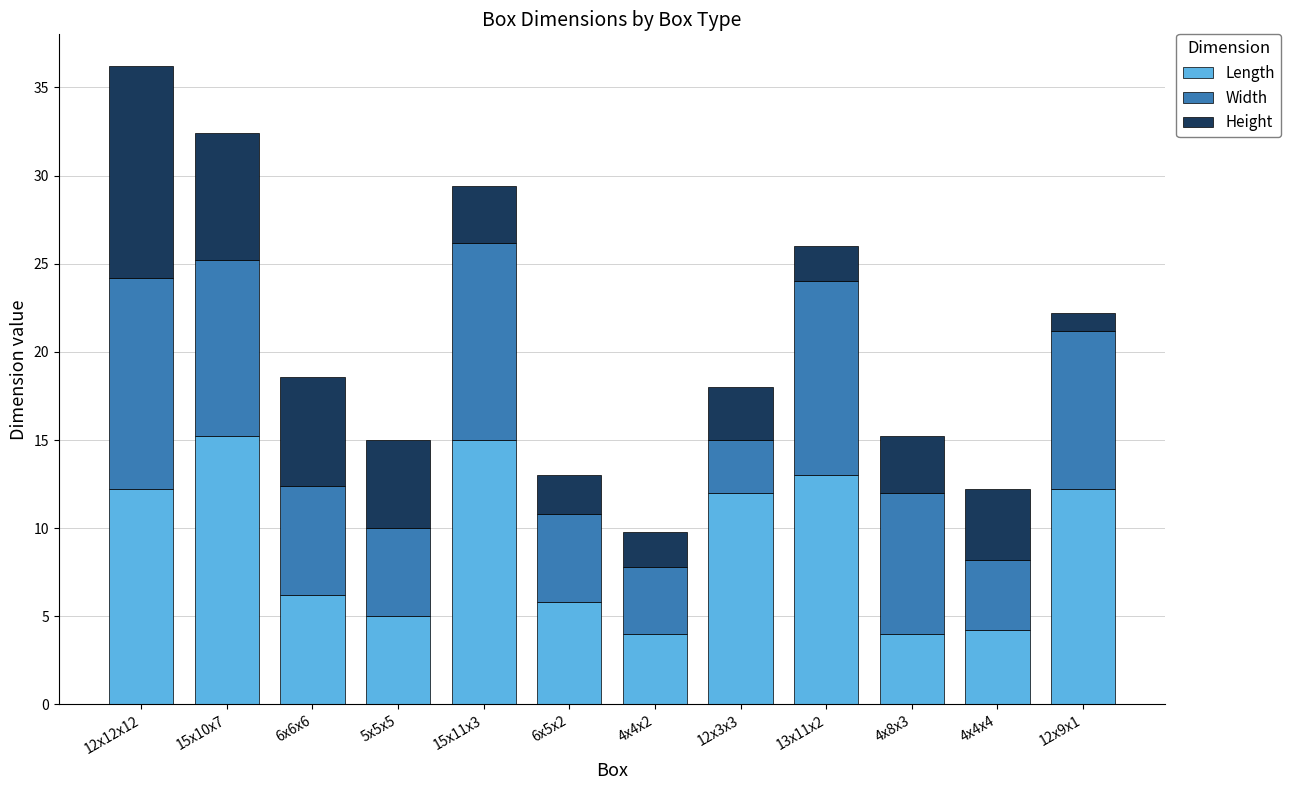

What is the difference between the maximum and second lowest values in the Length series?

11.2